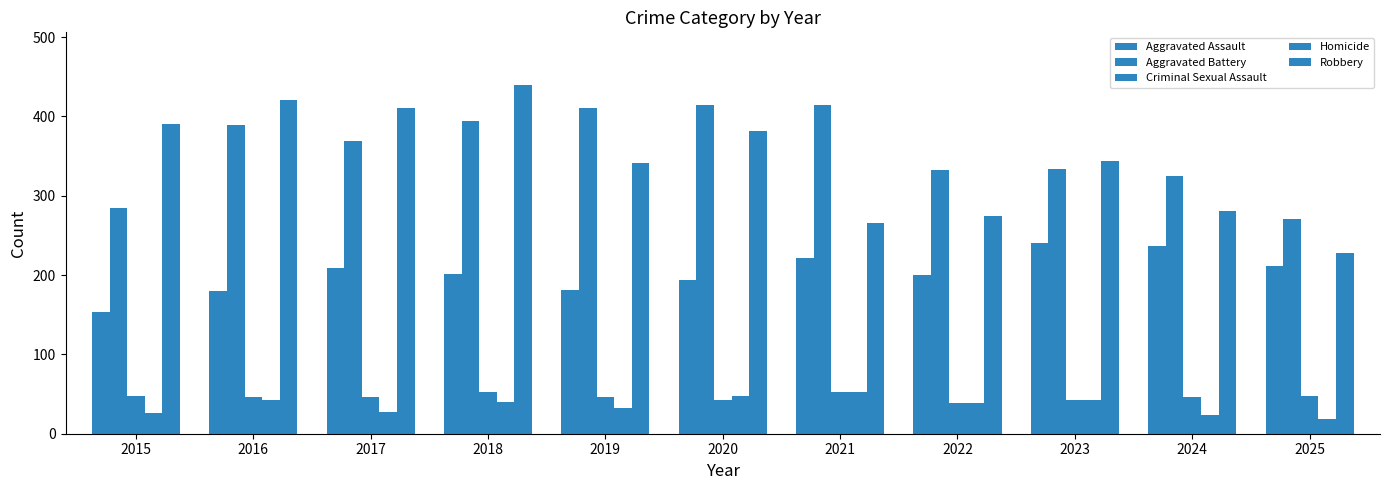

Is it true that Homicide equals 26 at 2015?

True